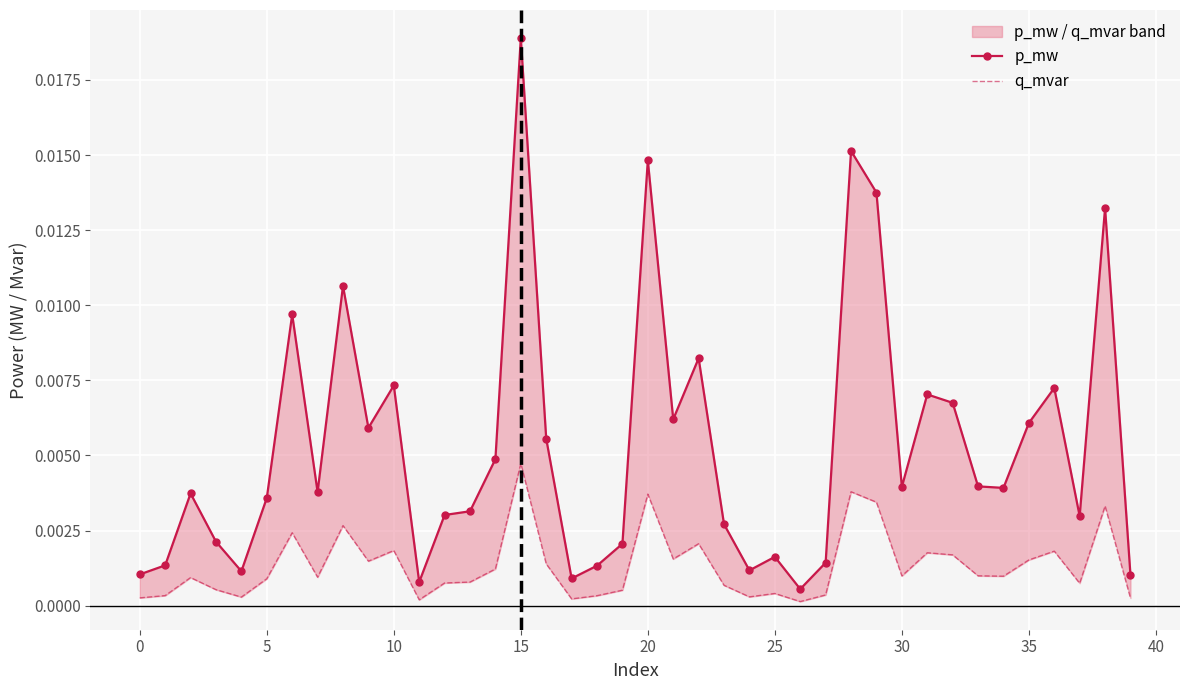

Is the value of q_mvar at 32 greater than the value of p_mw at 13?

No